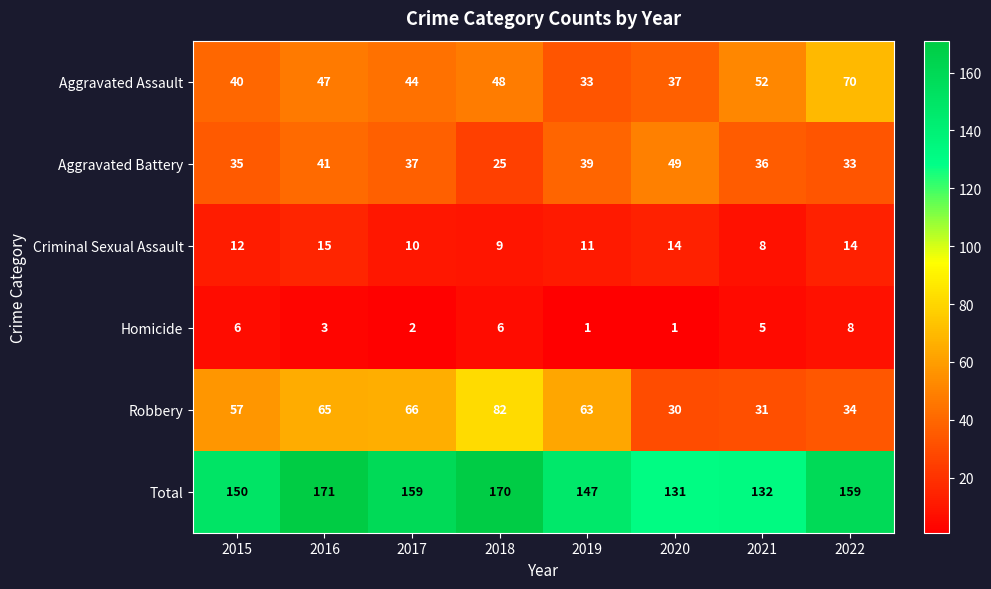

List the series in order of their peak value, highest first.

Total, Robbery, Aggravated Assault, Aggravated Battery, Criminal Sexual Assault, Homicide